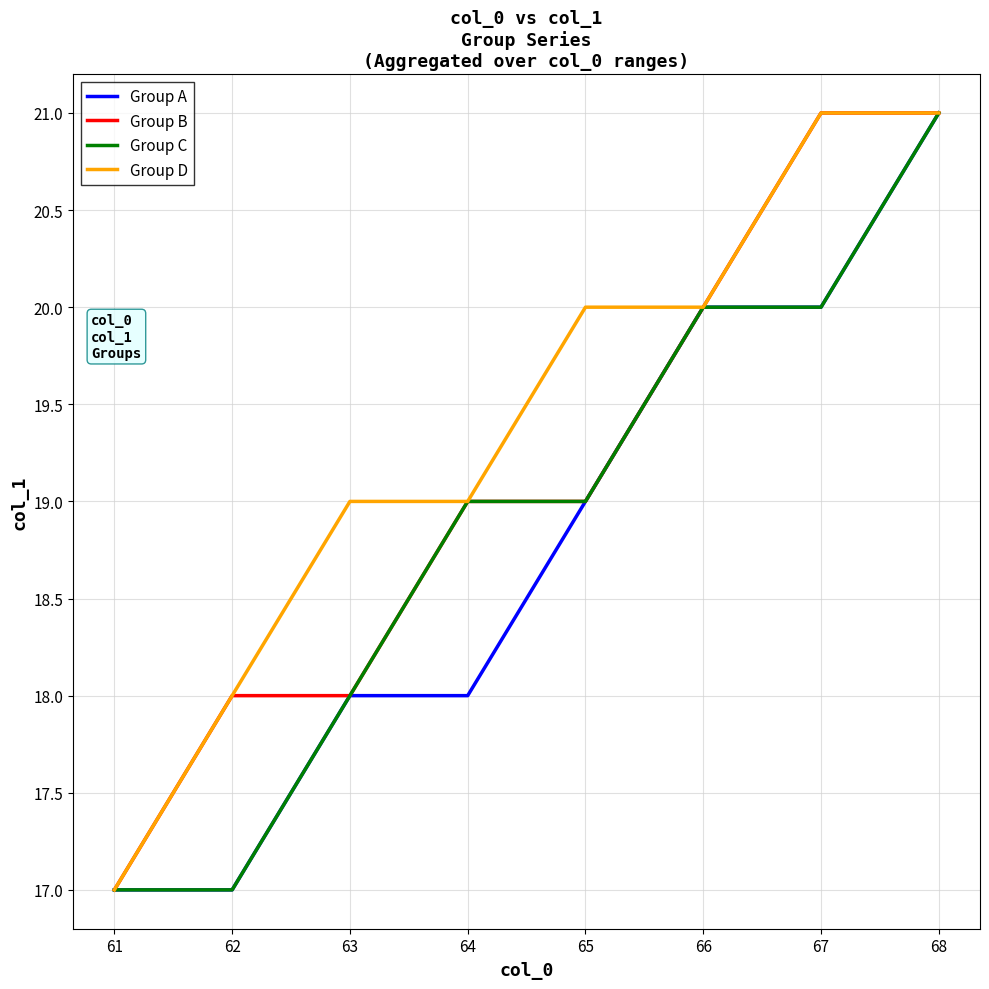

What is the smallest value displayed?

17